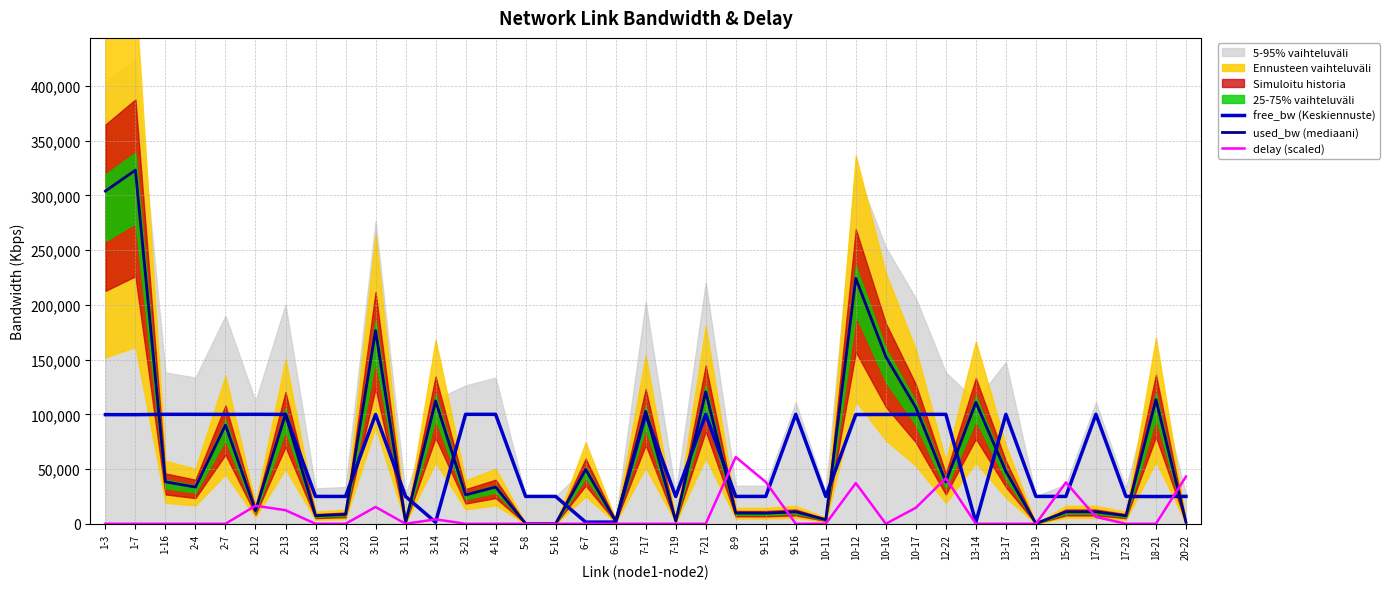

Where does the free_bw (Keskiennuste) series first go above 99676?

1-3